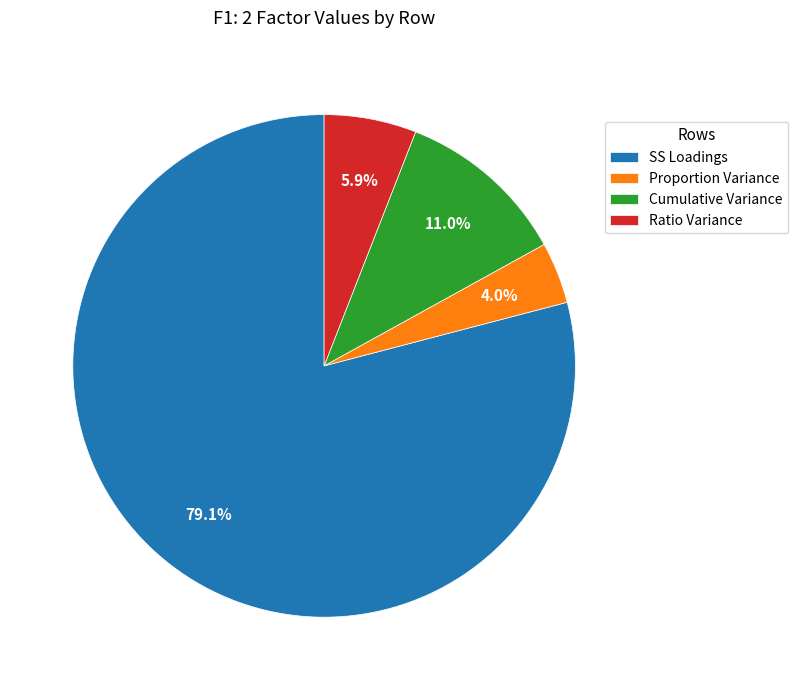

Approximately how many times larger is the value at Ratio Variance compared to SS Loadings?

0.1